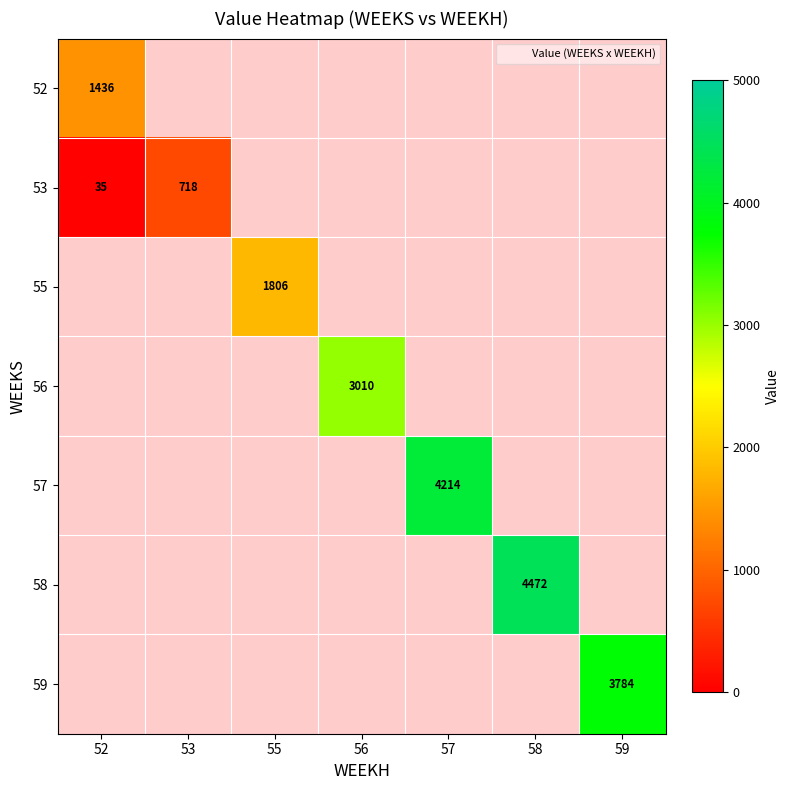

Rank the categories by 56 value from lowest to highest.

52, 53, 55, 56, 57, 58, 59